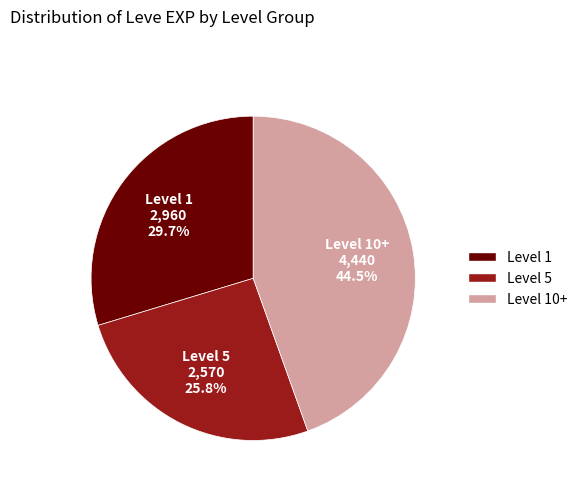

To the nearest percent, what is the difference between the largest and smallest slice percentages?

19%